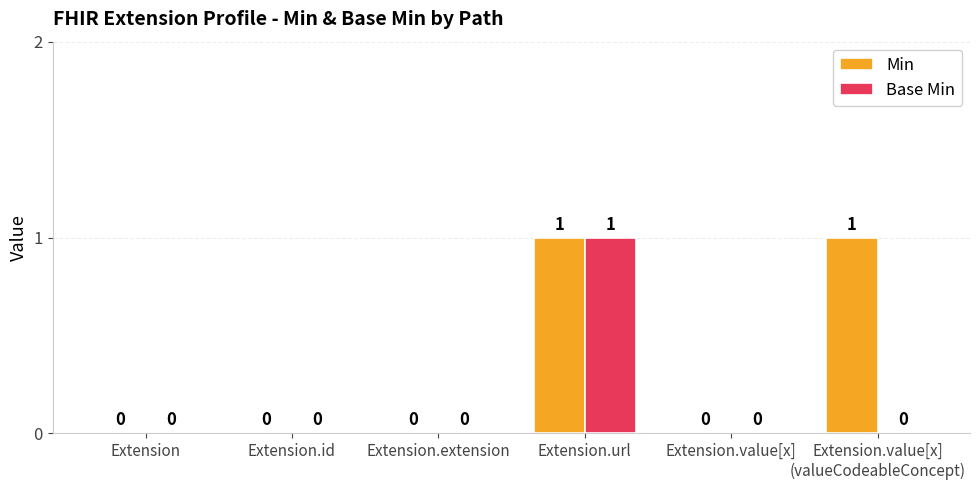

Which series has the largest total across all categories?

Min